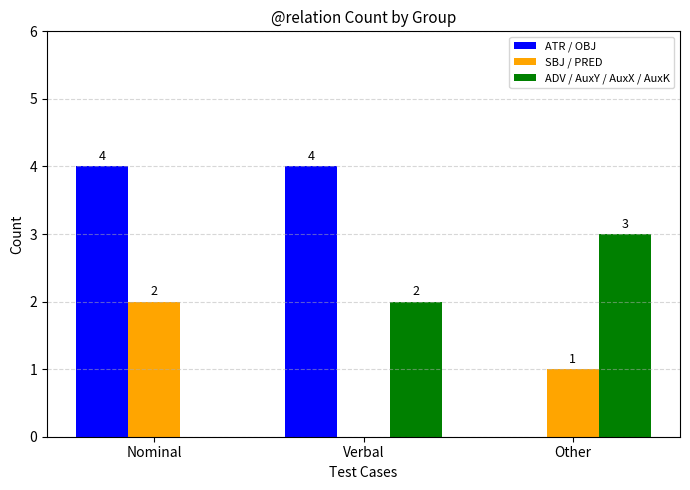

Reading left to right, transcribe all the data shown in this chart.

ATR / OBJ: Nominal=4	Verbal=4	Other=0
SBJ / PRED: Nominal=2	Verbal=0	Other=1
ADV / AuxY / AuxX / AuxK: Nominal=0	Verbal=2	Other=3